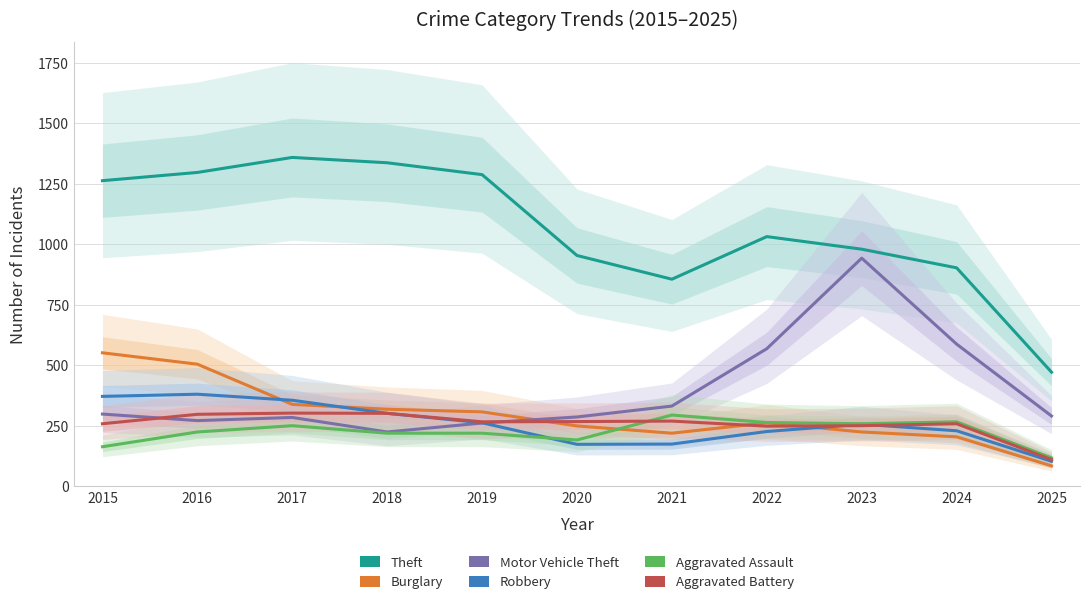

True or false: Motor Vehicle Theft has a value of 291 at 2025.

True